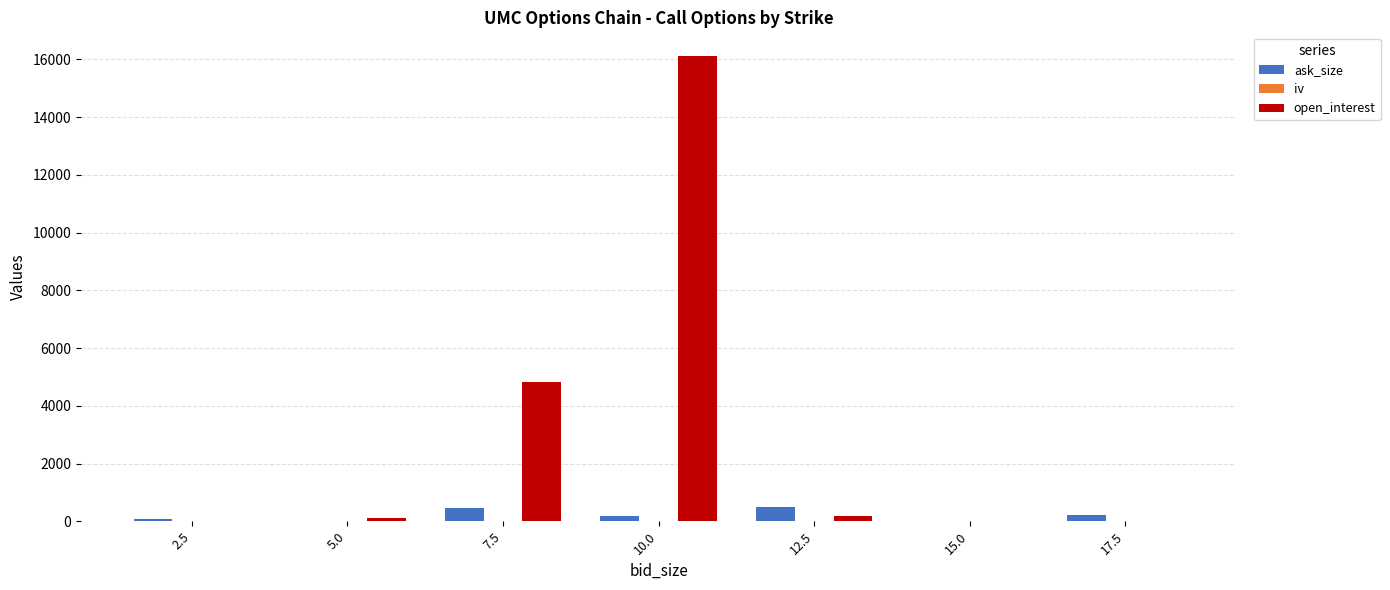

What is the total value across all series at 5.0?

118.0